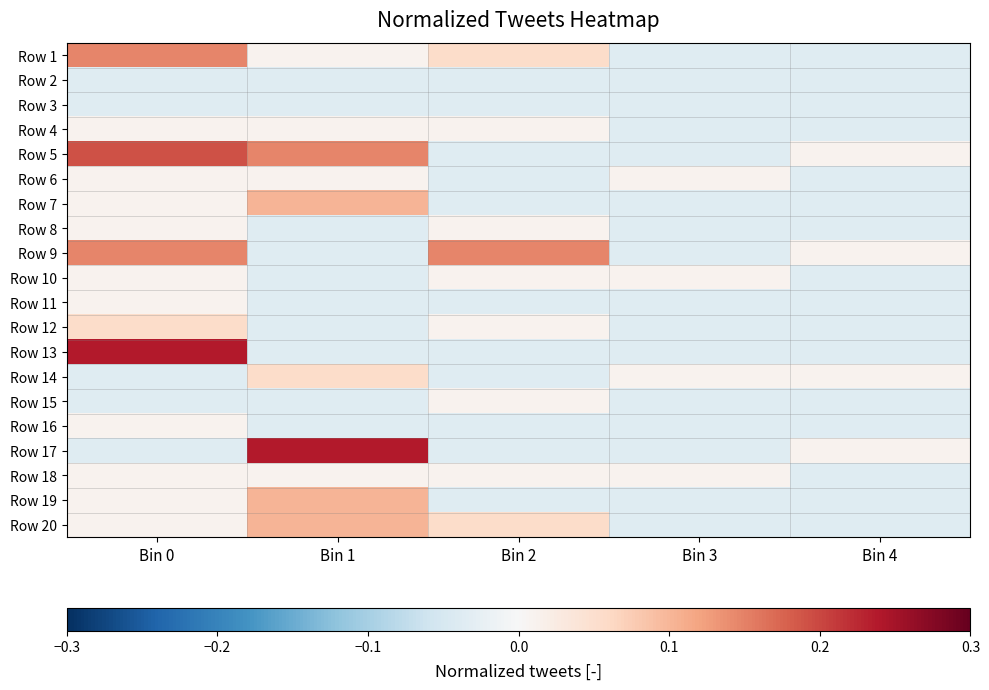

Between Bin 4 and Bin 1, which is larger?

Bin 1